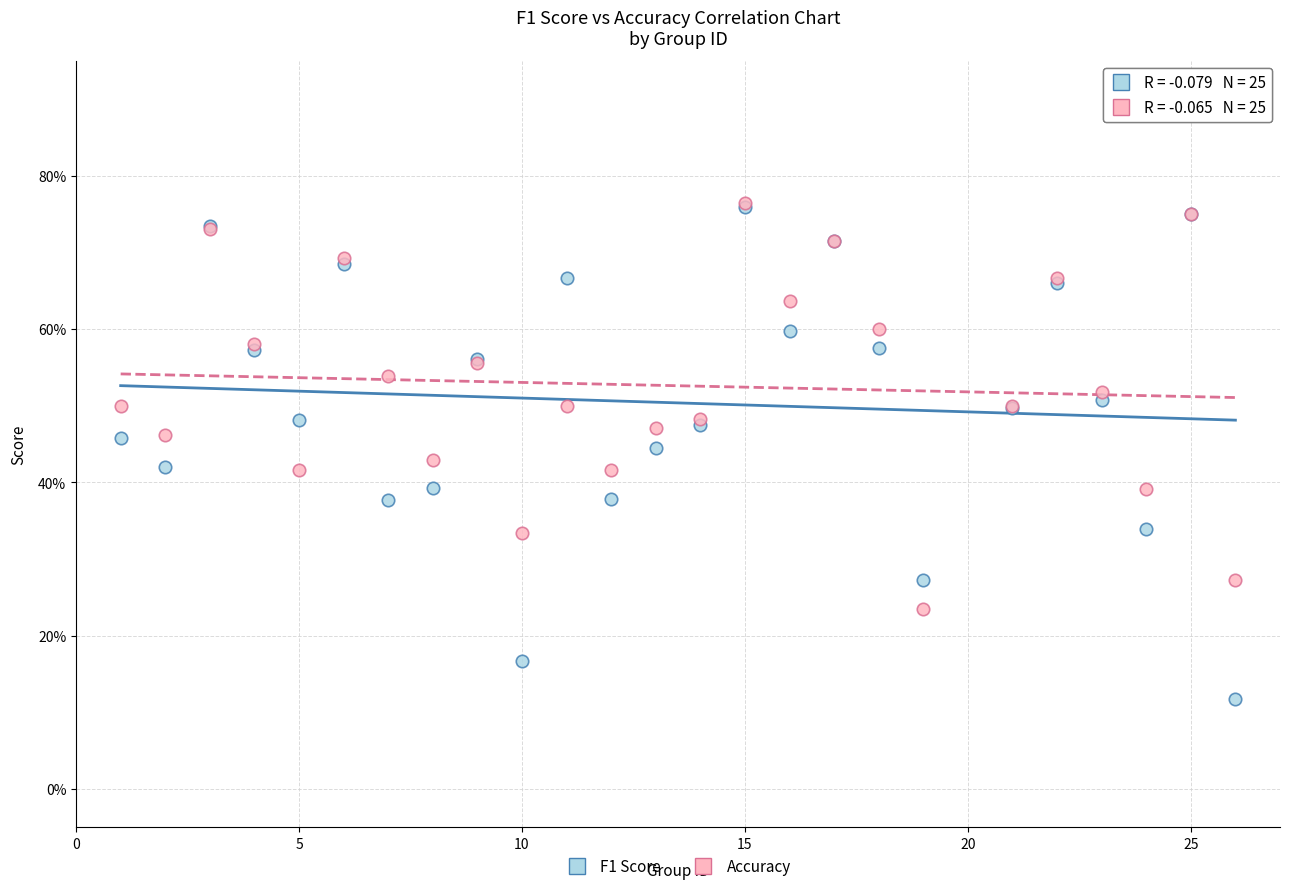

Which series has the largest Y range (max minus min)?

F1 Score